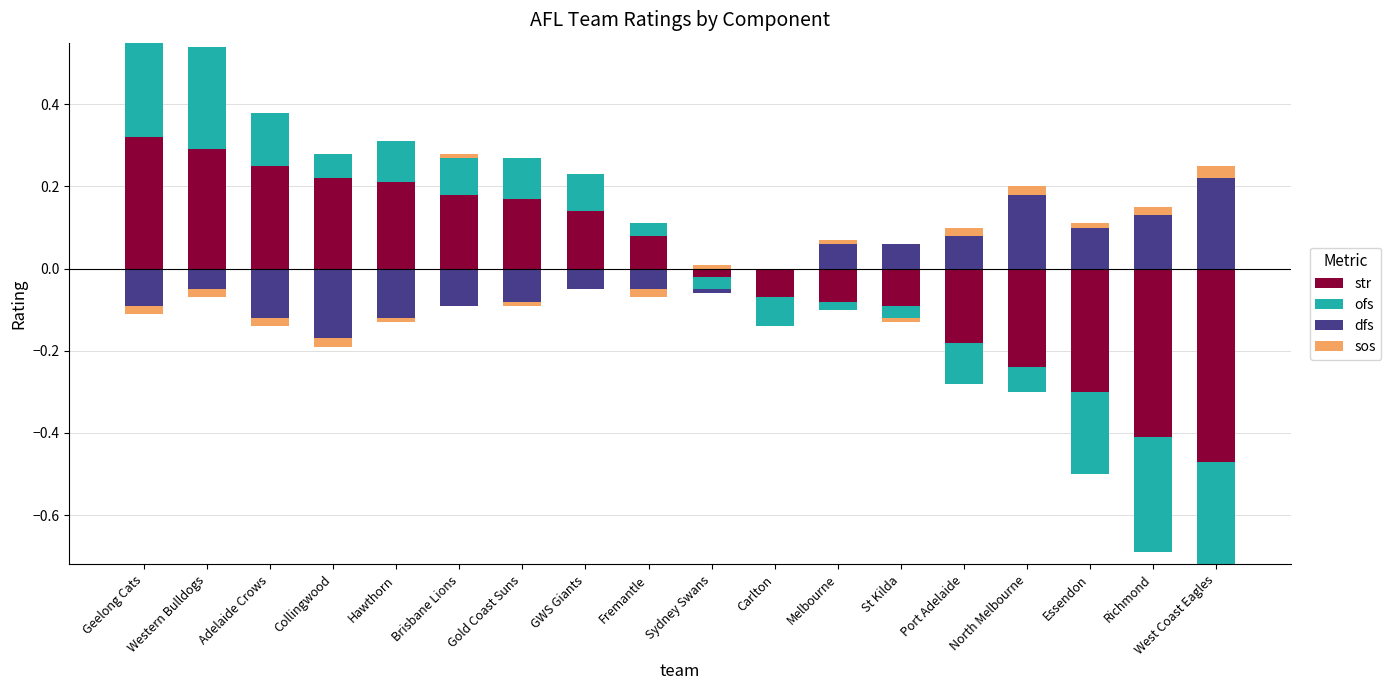

What is the difference between the second highest and second lowest values in the str series?

0.3